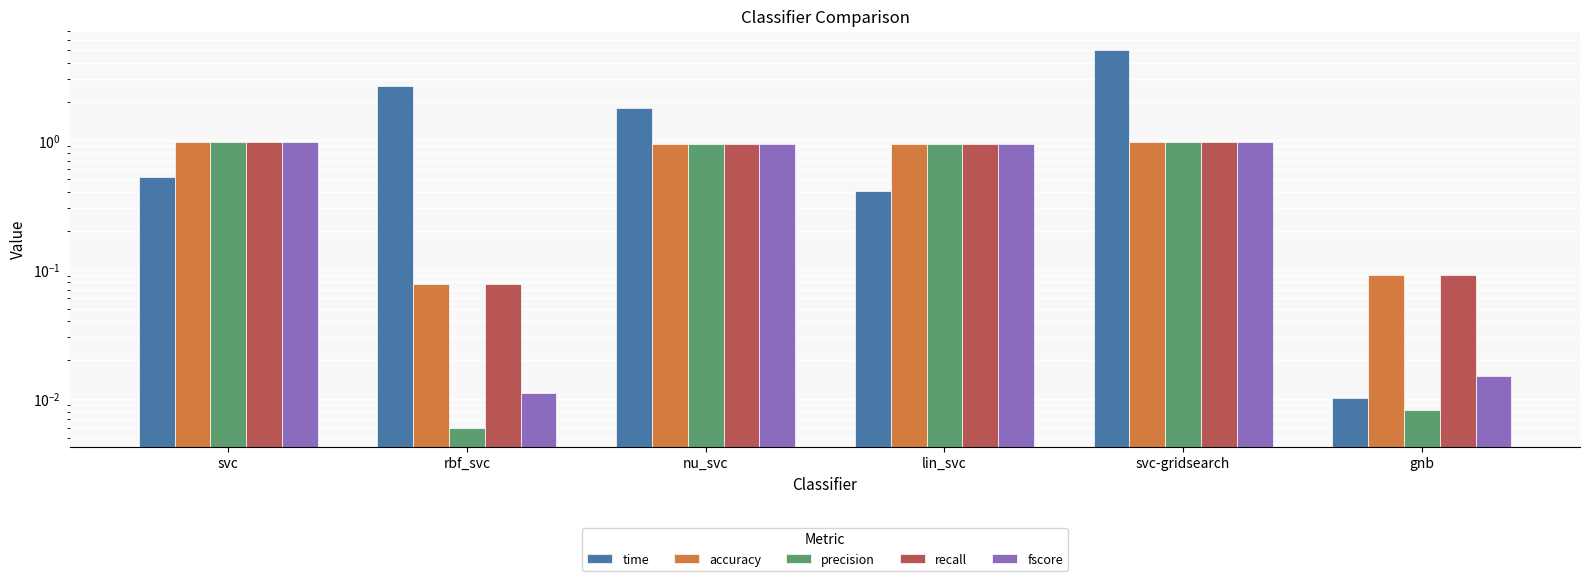

Which series has the largest range (max minus min)?

time